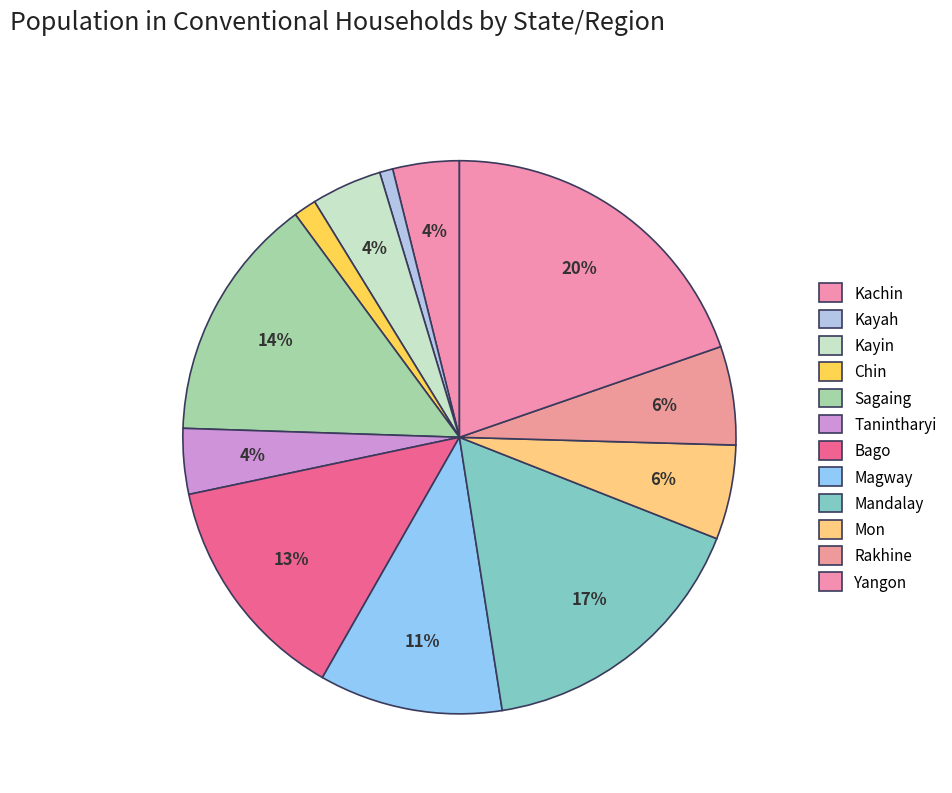

What percentage is the Kayin slice, to the nearest percent?

4%